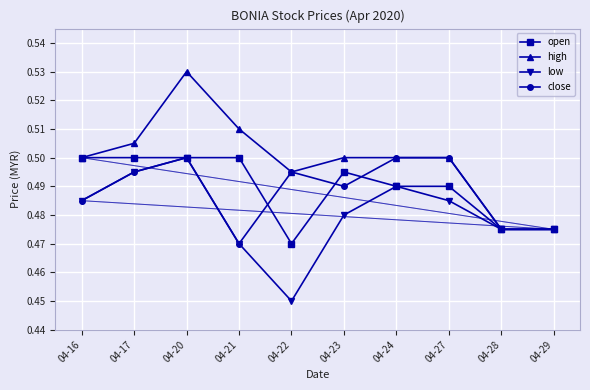

At how many categories does at least one series exceed 0?

10